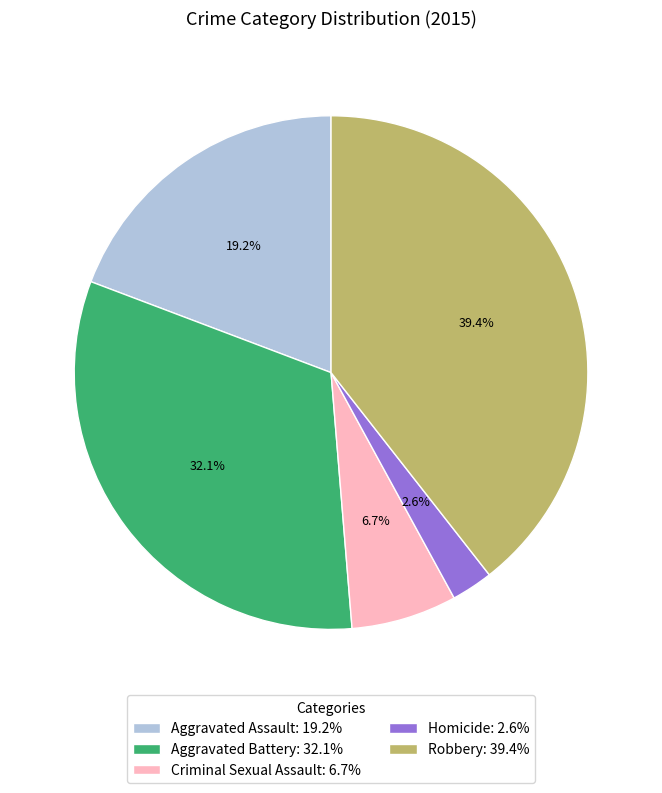

Is there a majority slice in this chart?

No